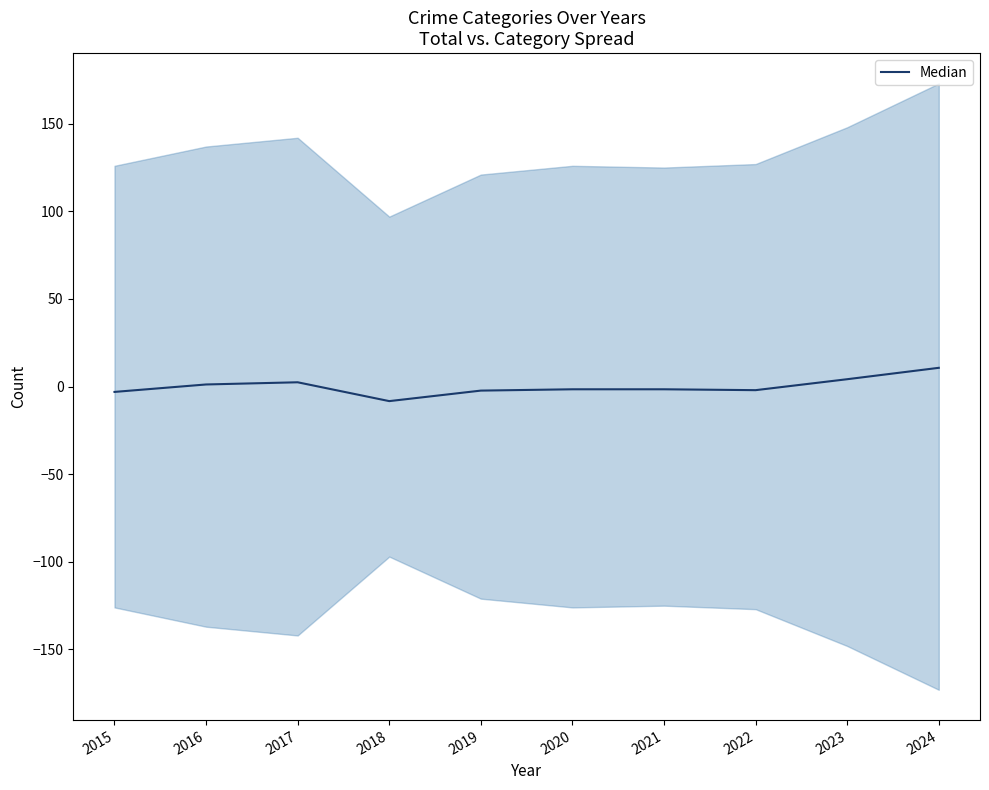

What is the difference between the values at 2023 and 2022?

6.2